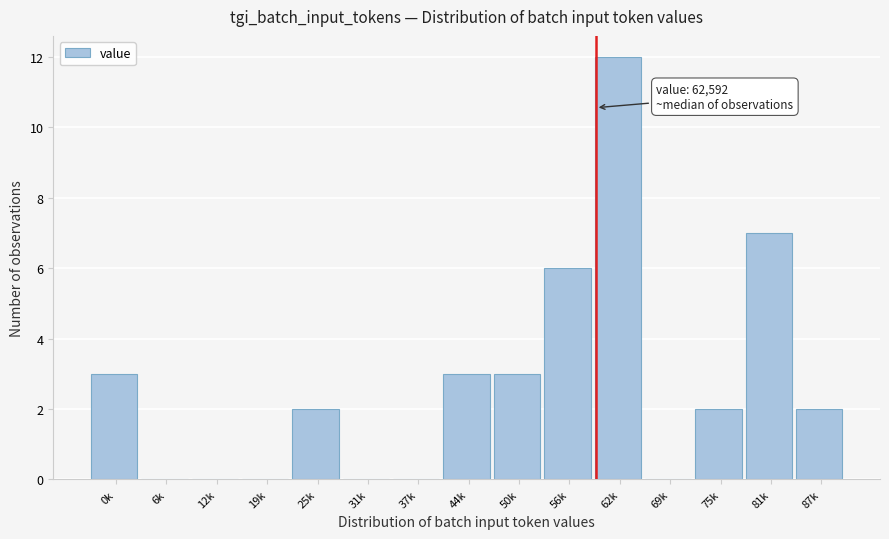

Reading left to right, what are all the values shown in this chart?

0k=3	6k=0	12k=0	19k=0	25k=2	31k=0	37k=0	44k=3	50k=3	56k=6	62k=12	69k=0	75k=2	81k=7	87k=2